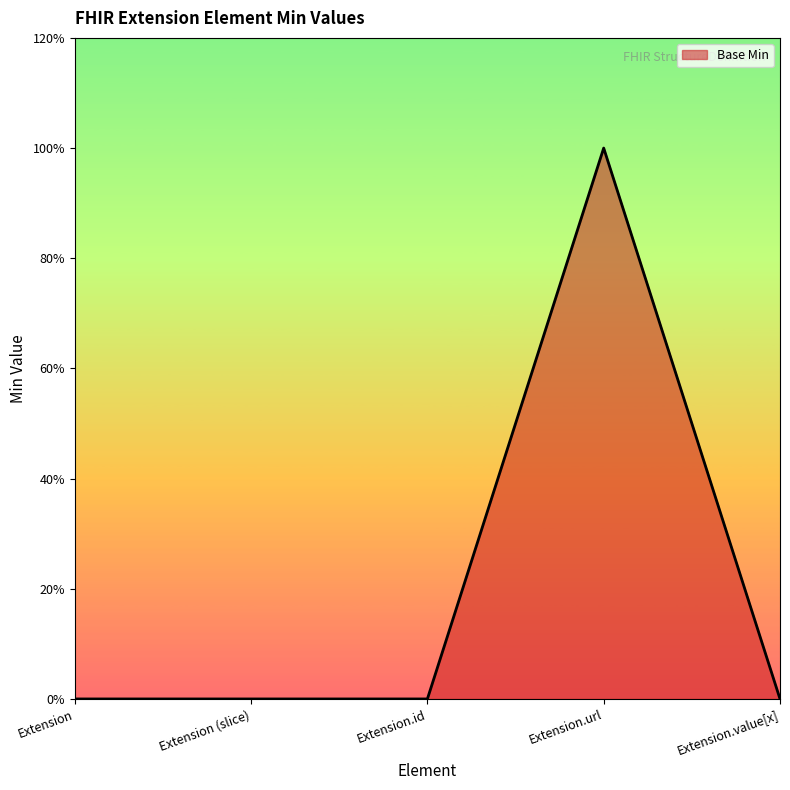

Does the chart have visible grid lines?

No